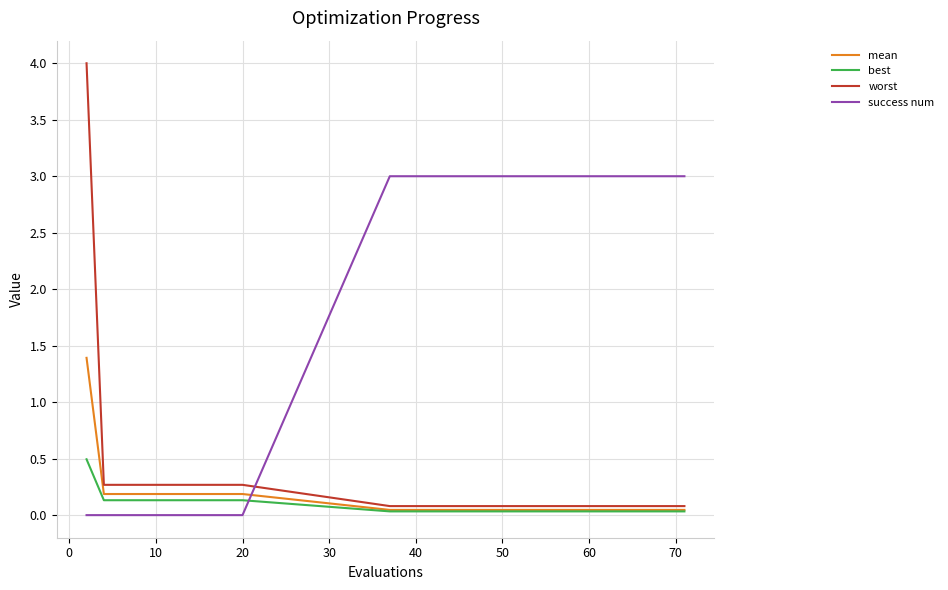

Rank the series by their maximum value, from highest to lowest.

worst, success num, mean, best